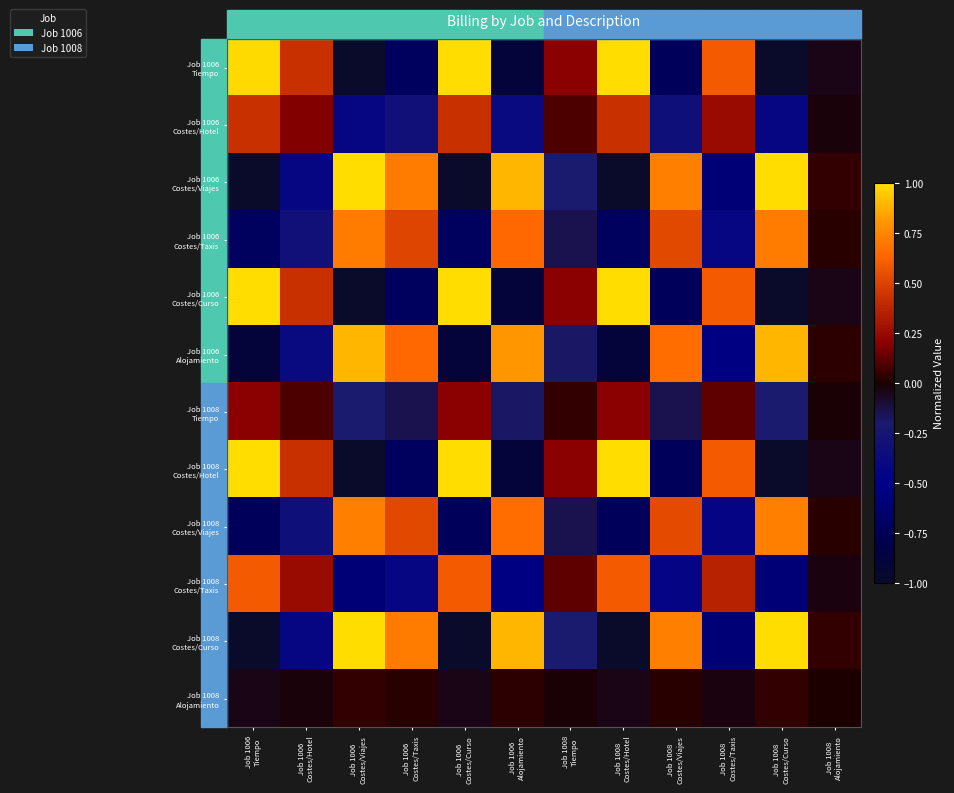

Between Job 1008
Alojamiento and Job 1008
Costes/Viajes, which is larger?

Job 1008
Alojamiento